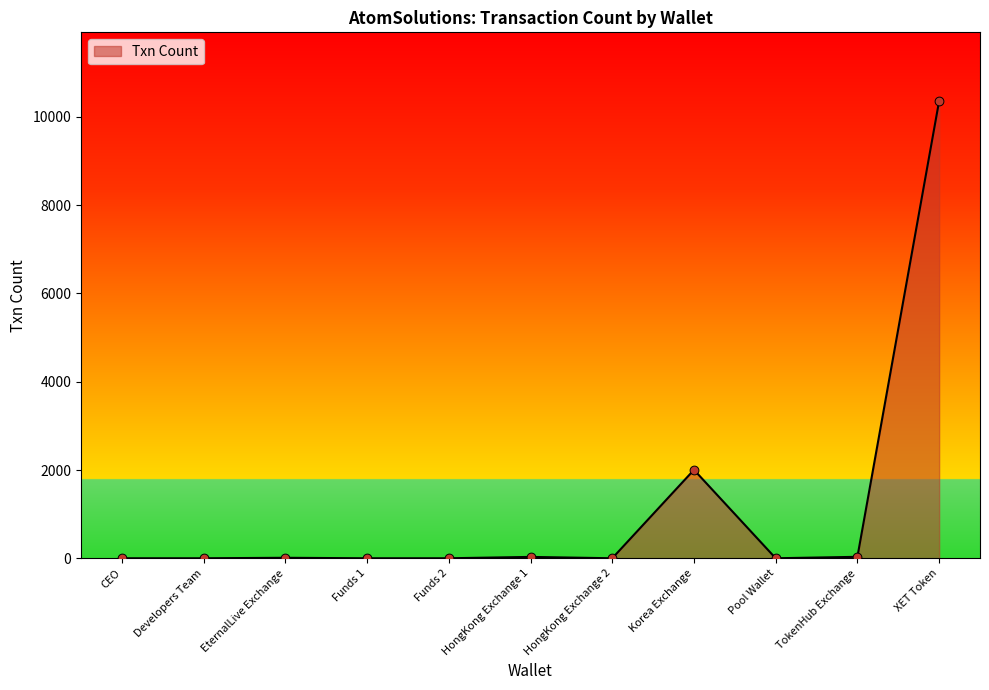

What is the change in value from Funds 1 to Korea Exchange?

+2004